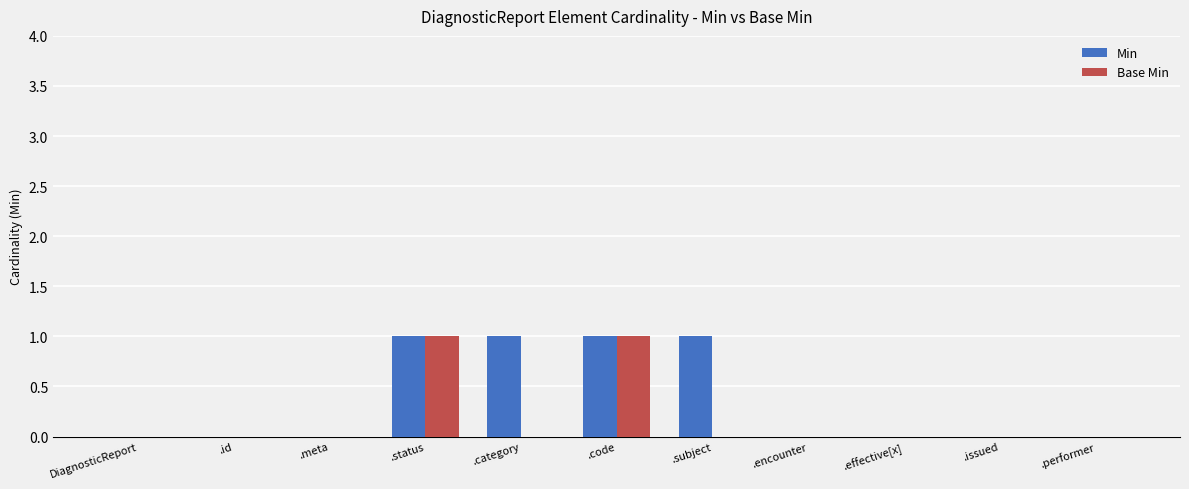

Which series has the largest total across all categories?

Min